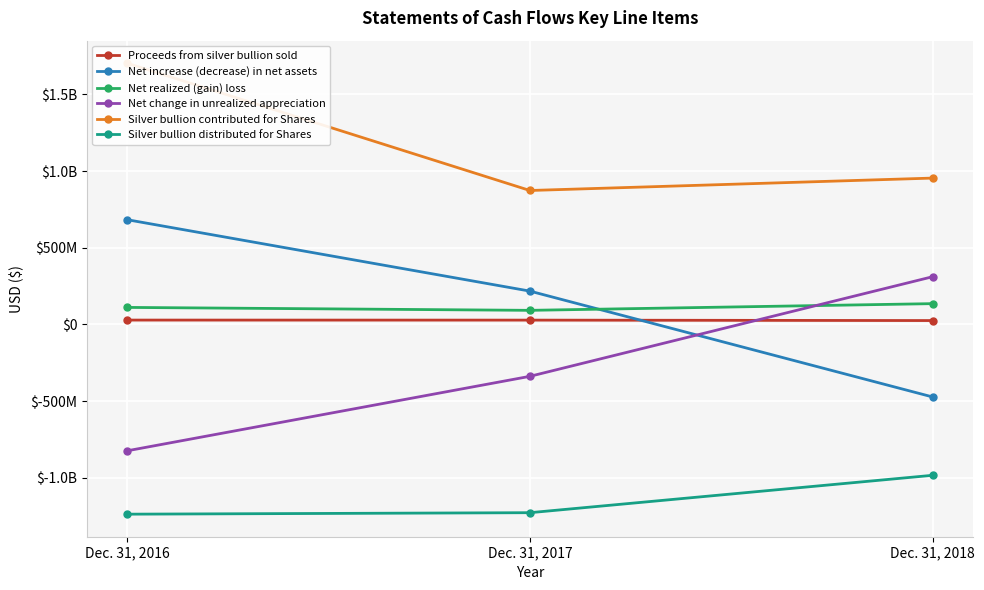

True or false: Silver bullion contributed for Shares has a value of 1621549741 at Dec. 31, 2018.

False